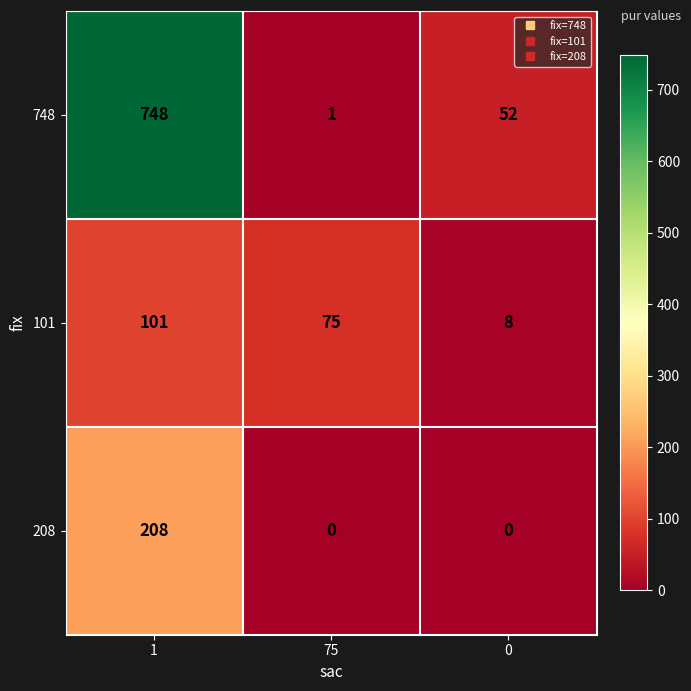

What is the difference between the 101 values at 0 and 75?

67